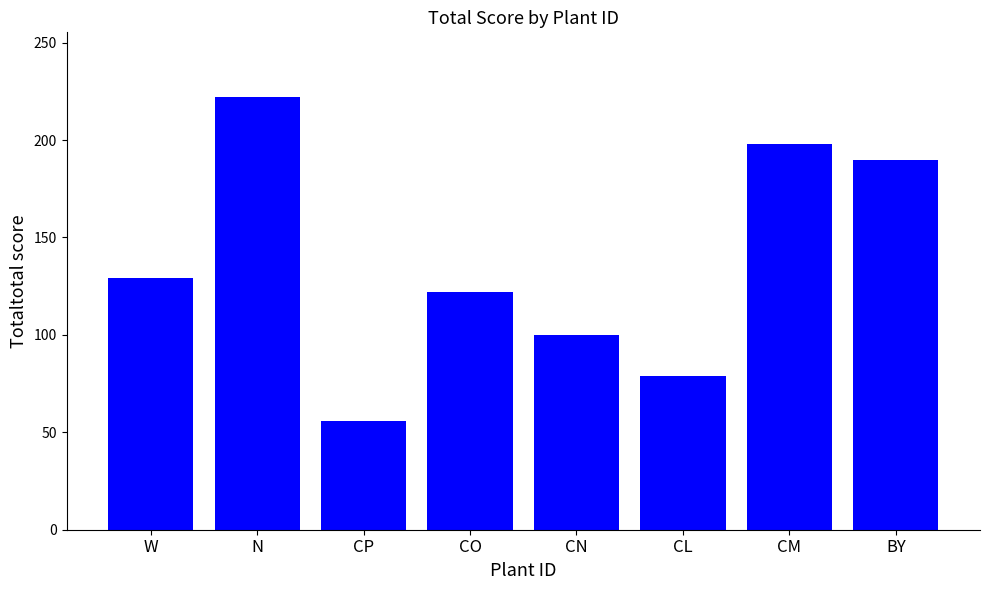

Rank the categories by value from highest to lowest.

N, CM, BY, W, CO, CN, CL, CP